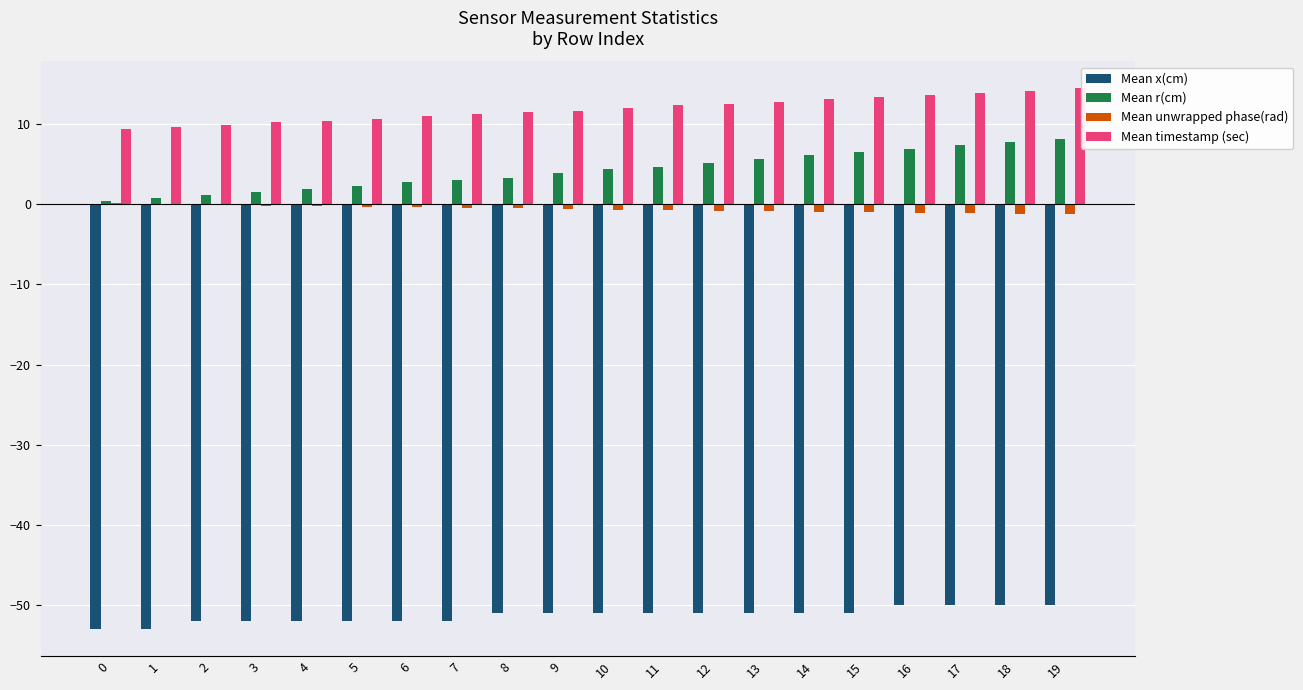

How many groups of bars are there?

20